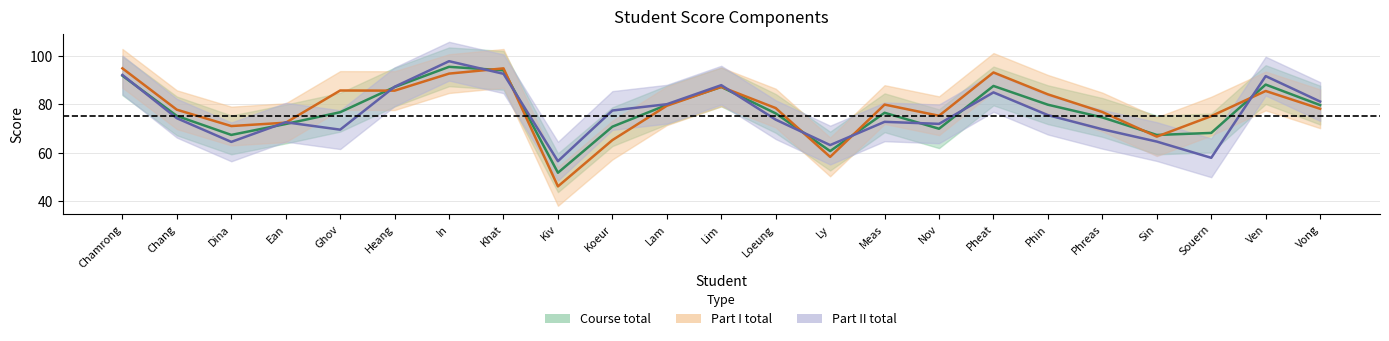

What is the greatest value displayed?

97.8